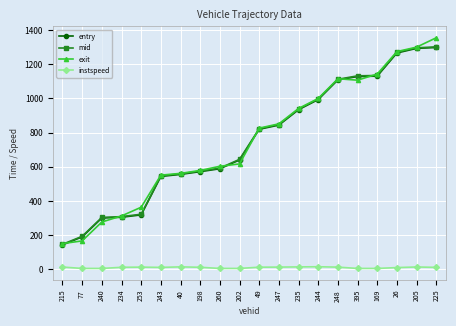

In exit, how many points are lower than both neighbors (excluding endpoints)?

1